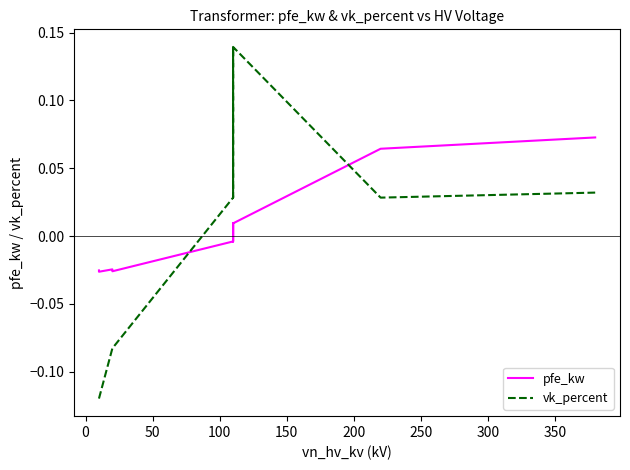

Rank the series by their average value, from highest to lowest.

pfe_kw, vk_percent